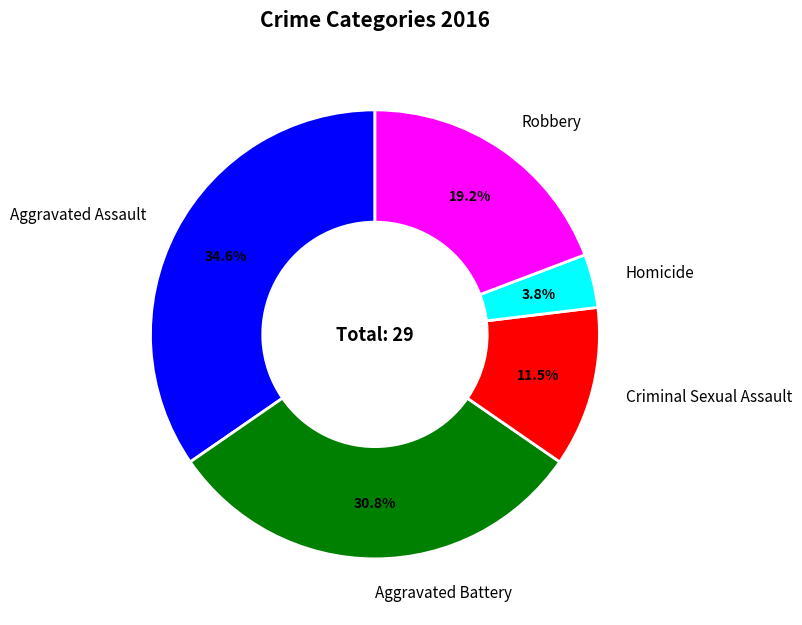

Rank the categories by value from lowest to highest.

Homicide, Criminal Sexual Assault, Robbery, Aggravated Battery, Aggravated Assault